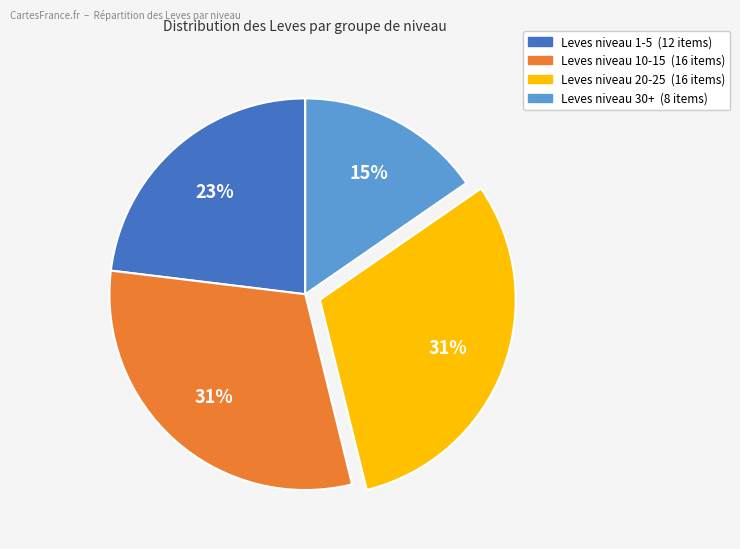

Is there any slice that represents more than half of the pie?

No